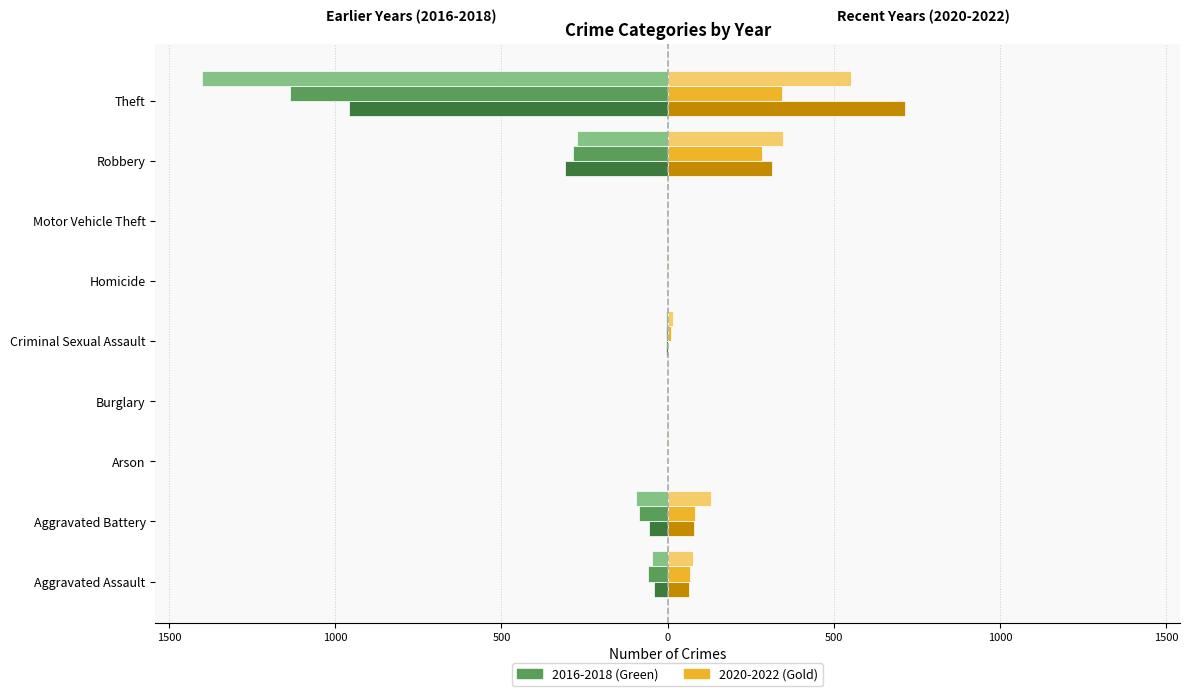

Are the bars horizontal?

Yes